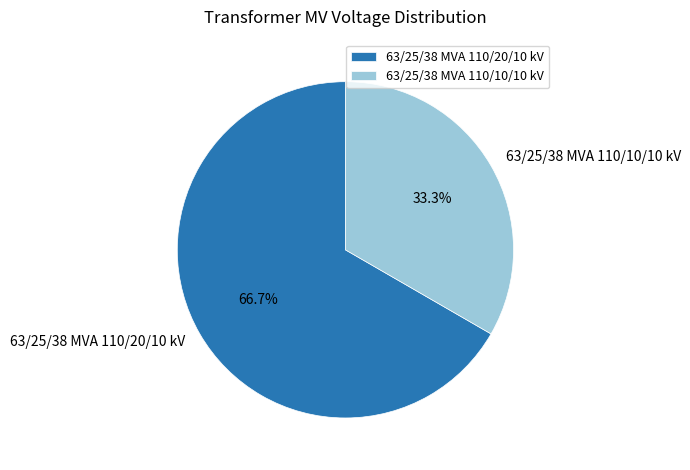

Is there a majority slice in this chart?

Yes